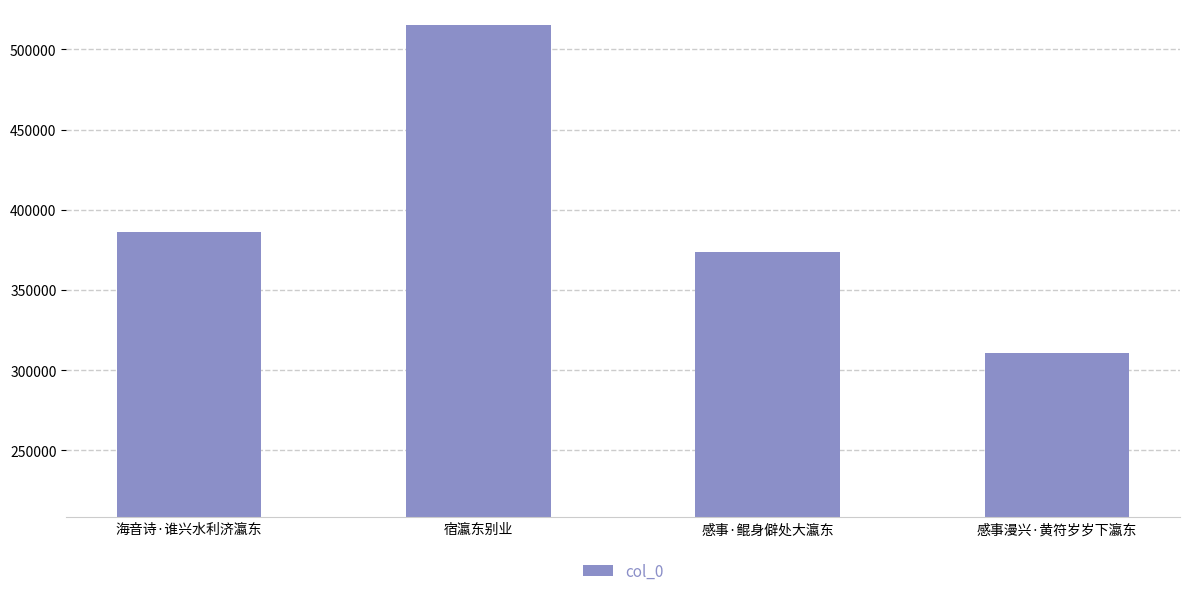

What position from the left is 宿瀛东别业?

2